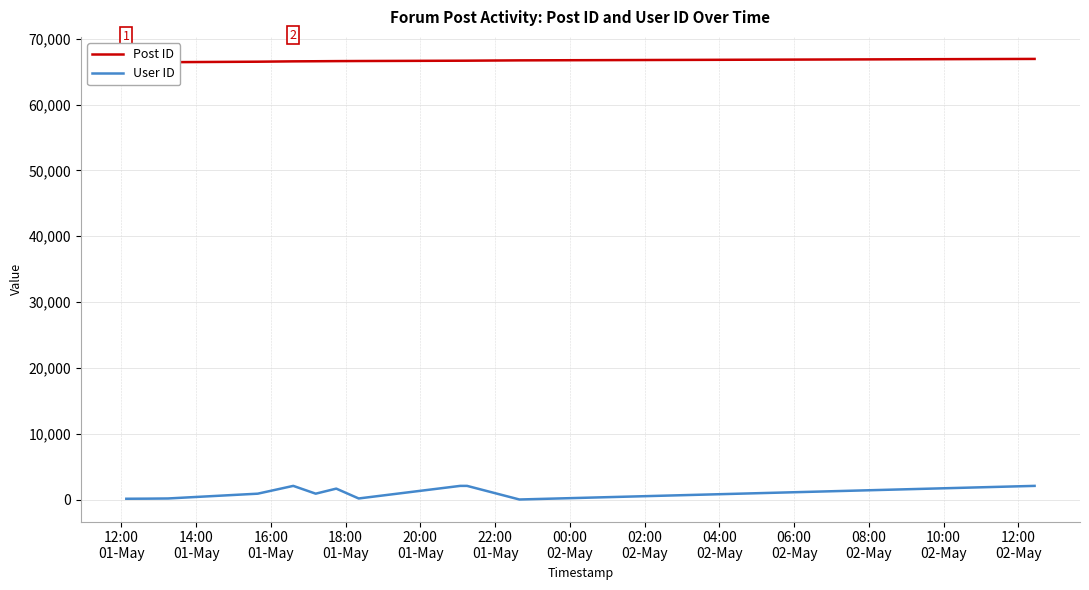

Where is User ID nearest to the value 1041?

18:00
01-May